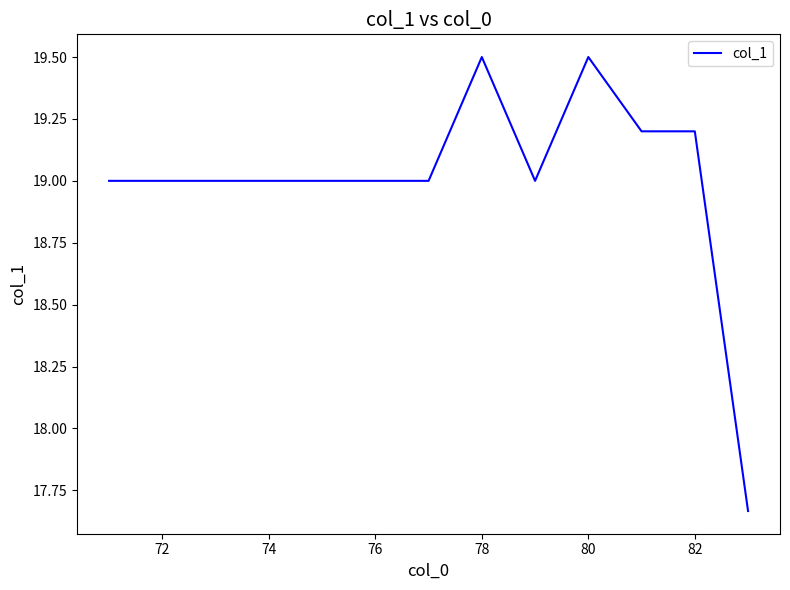

What is the difference between the maximum and minimum values?

1.8